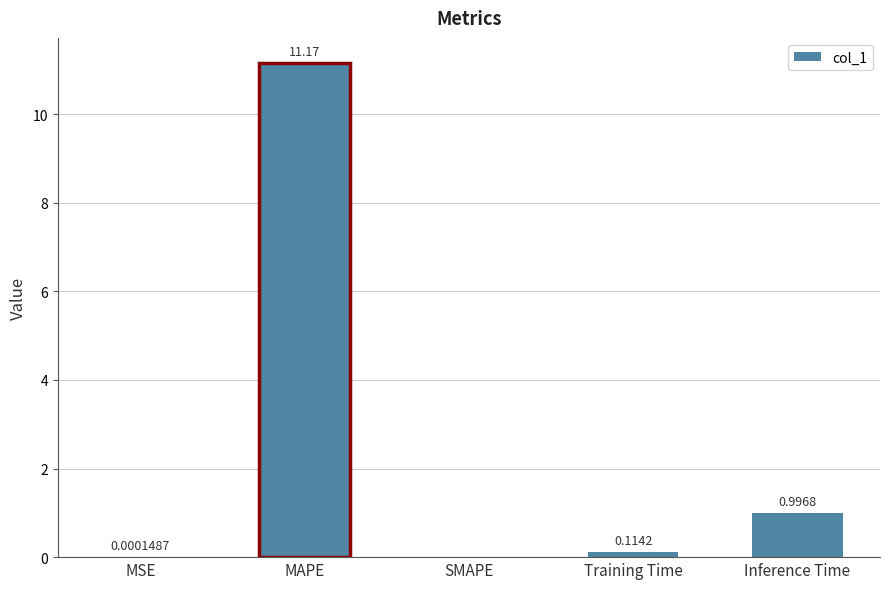

What is the change in value from Training Time to Inference Time?

+0.9